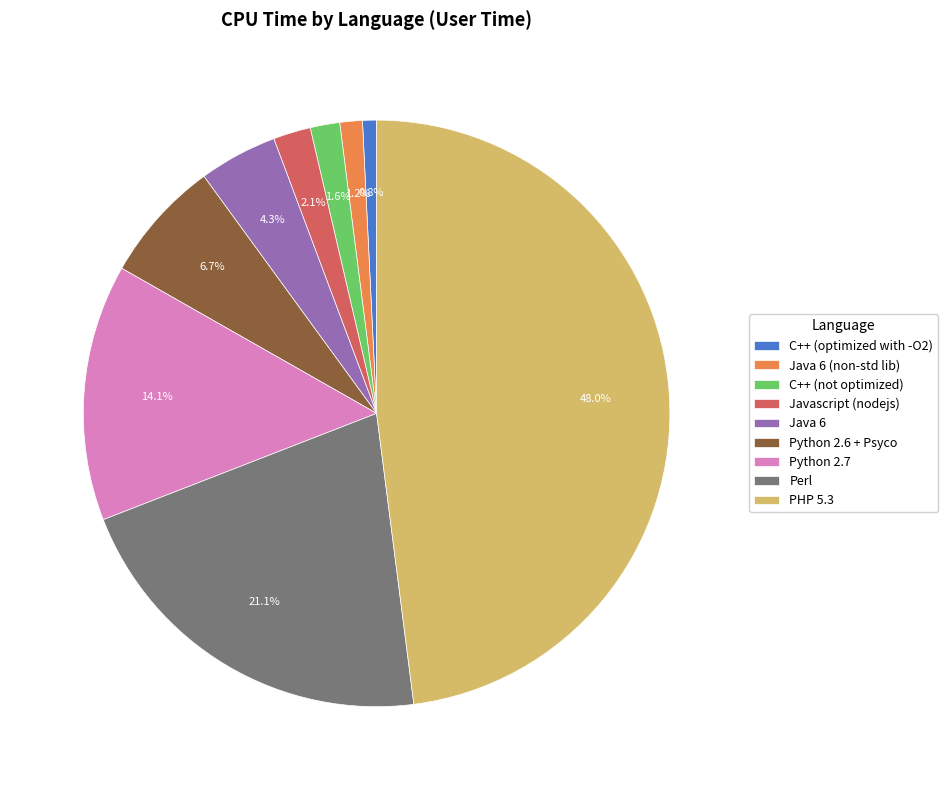

Between Java 6 (non-std lib) and Perl, which is larger?

Perl